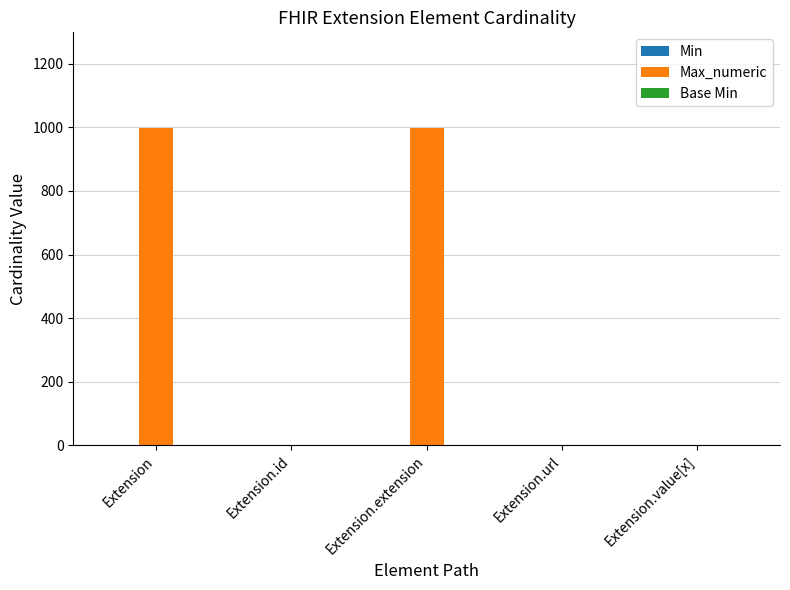

What is the total value across all series at Extension?

999